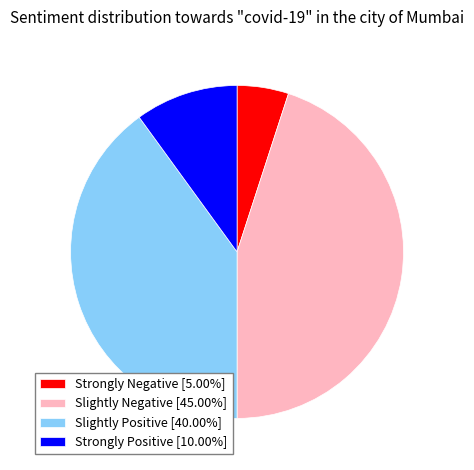

Does Slightly Negative [45.00%] account for over 50% of the chart?

No